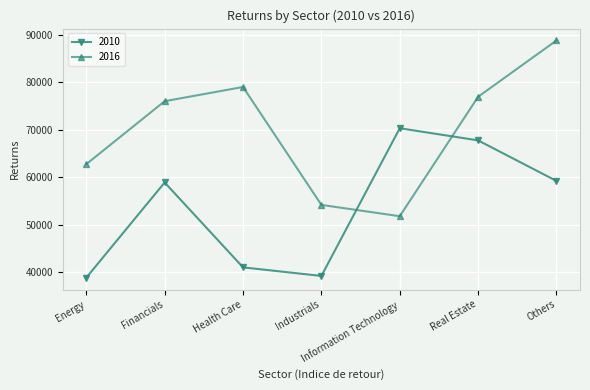

At how many categories does at least one series exceed 82046?

1